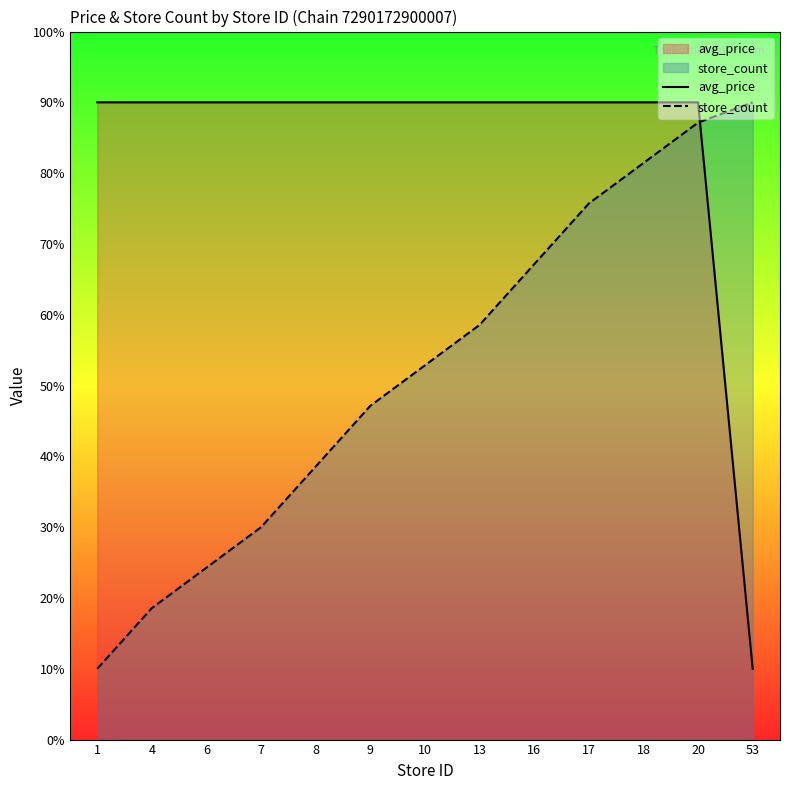

The avg_price series shows 90.0 at 10. True or false?

True